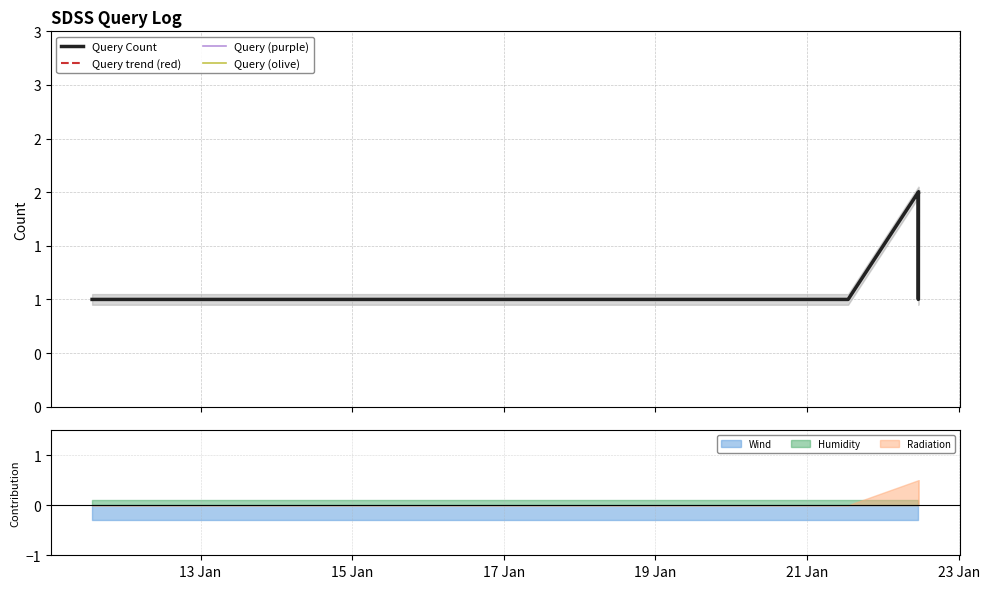

What is the sum of all Query trend (red) values?

11